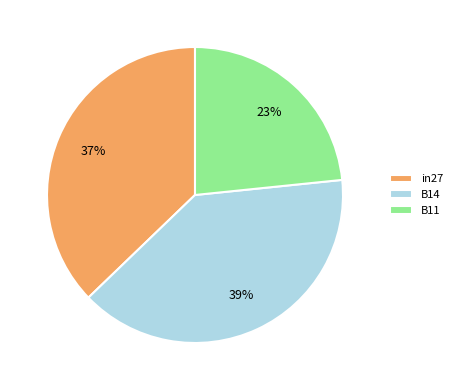

Count the number of slices in the pie.

3